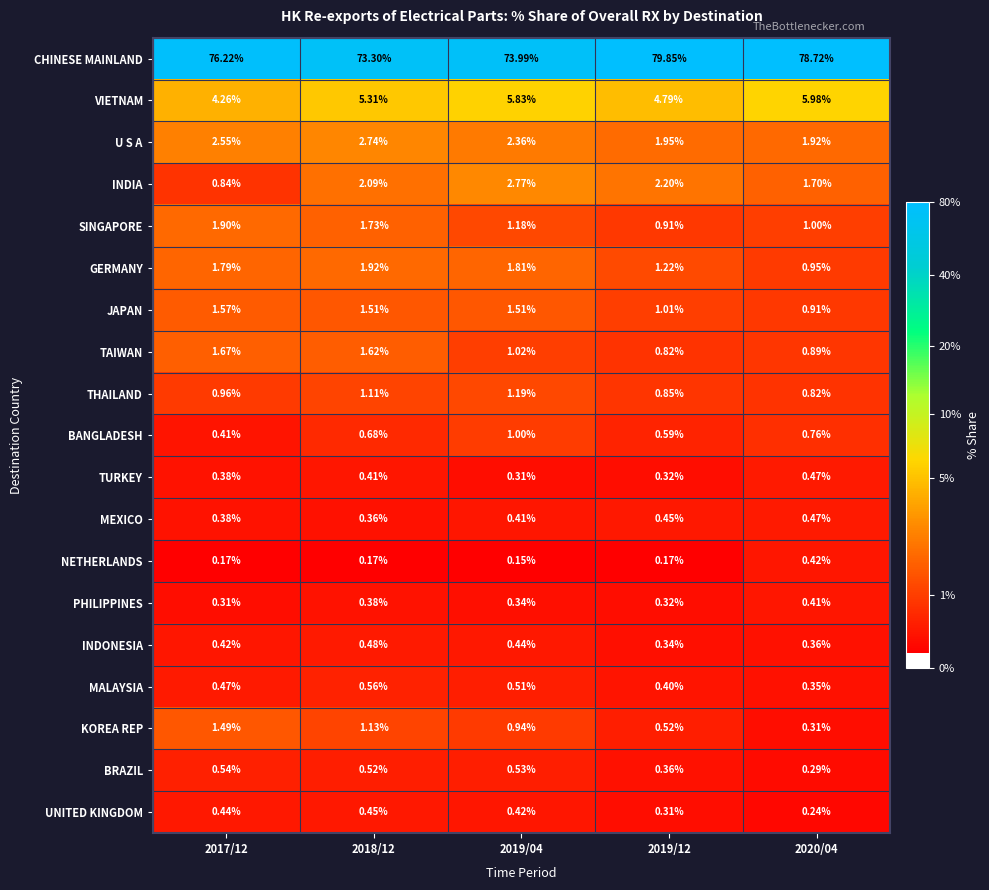

Between 2017/12 and 2019/04, which series saw the biggest shift?

CHINESE MAINLAND